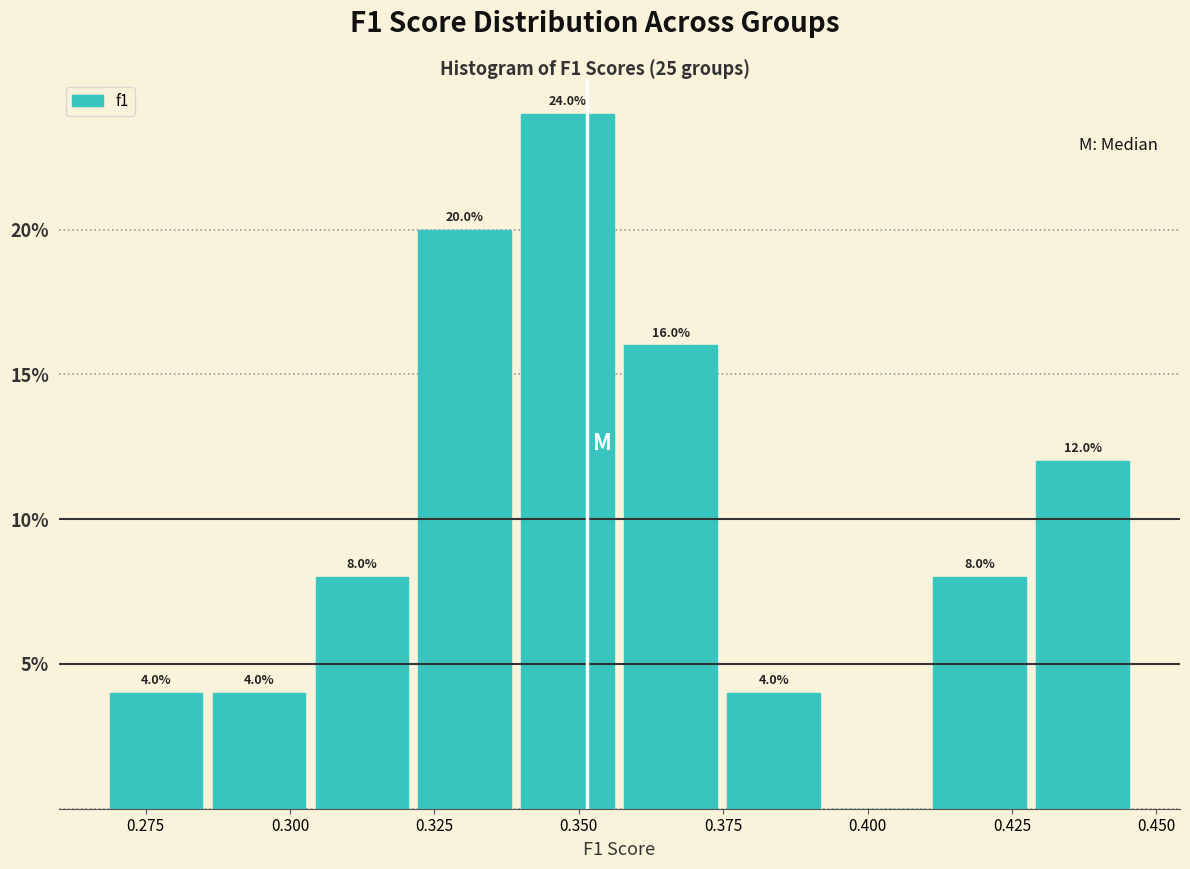

Around what value on the x-axis is the tallest bar? Give the approximate position of its centre, as read against the axis.

0.350